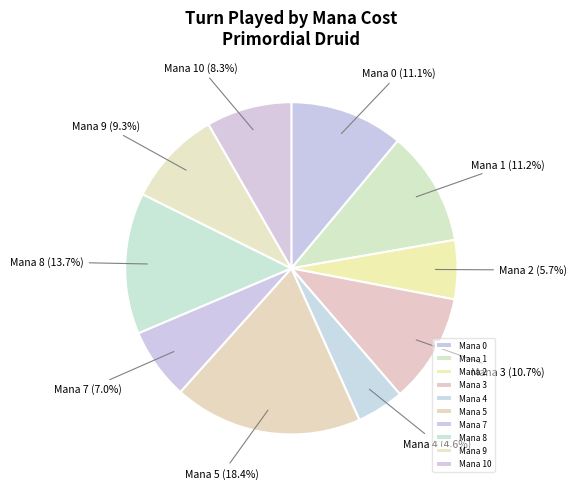

Count the number of slices in the pie.

10